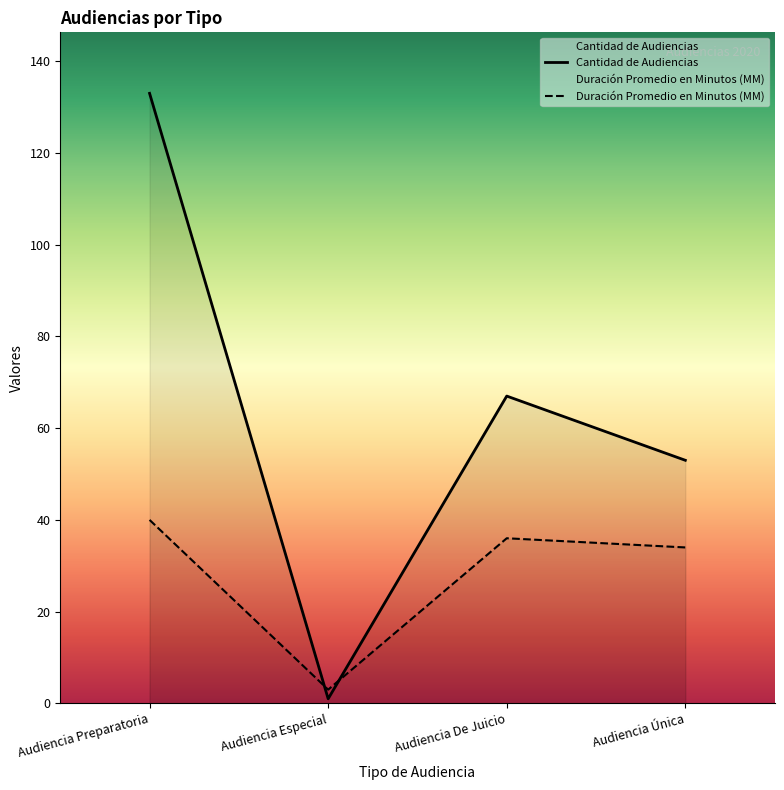

What is the maximum value for Duración Promedio en Minutos (MM)?

40